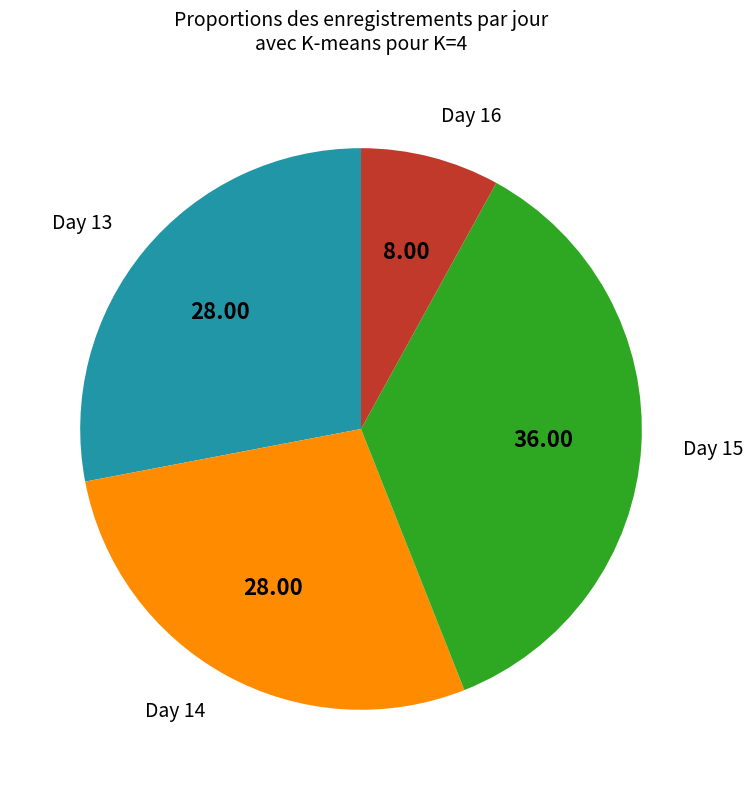

Is there a majority slice in this chart?

No